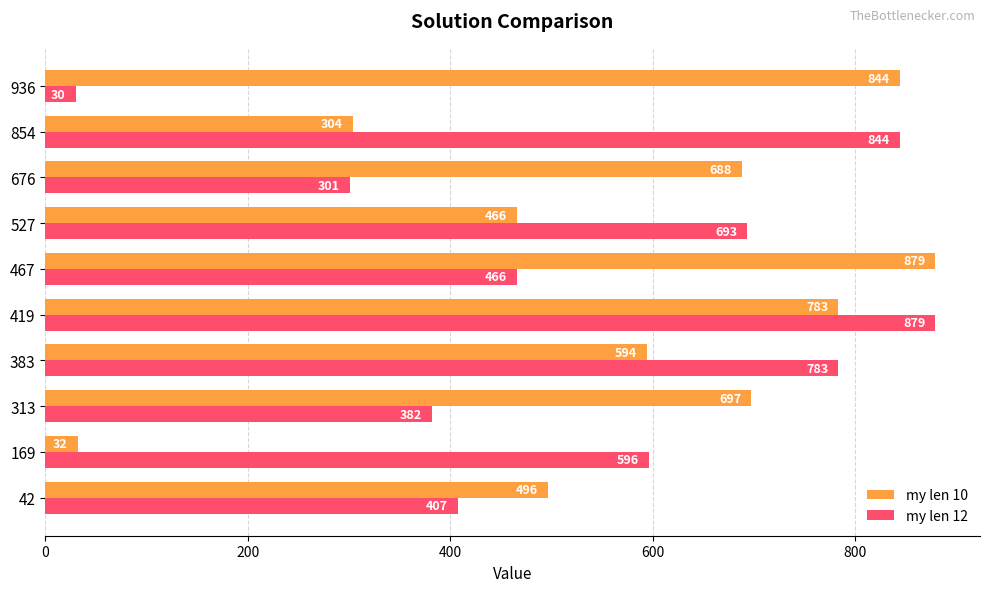

Which series has the widest spread of values?

my len 12